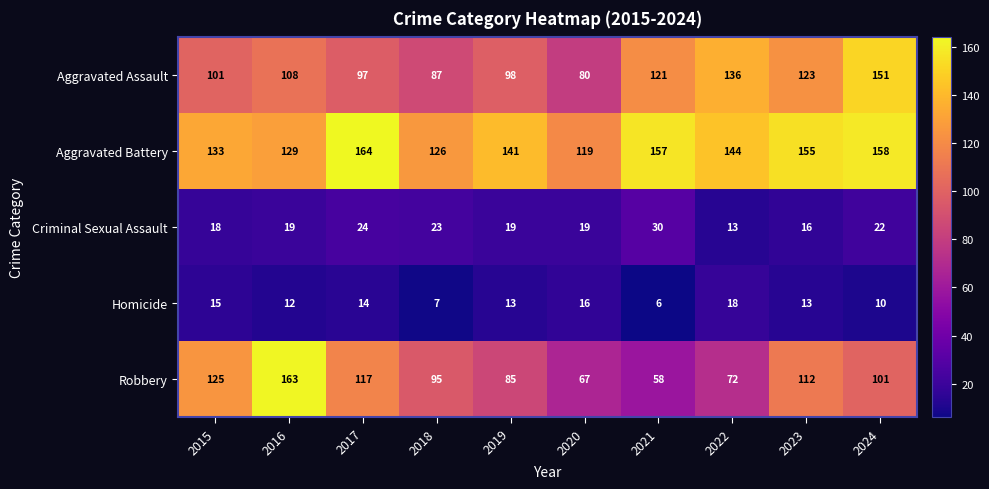

How many series are shown in this chart?

5